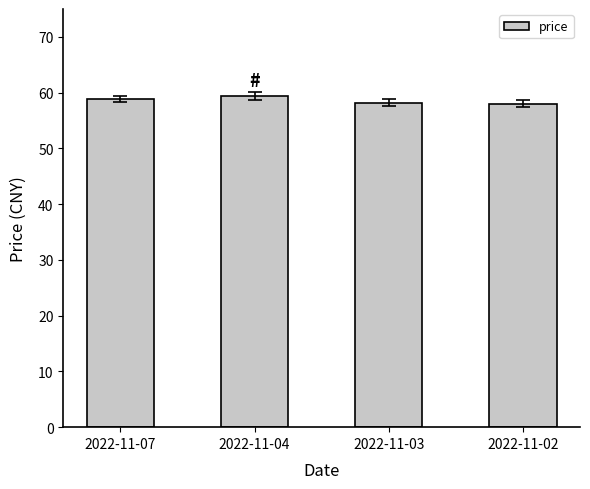

The value at 2022-11-07 is 21.2. True or false?

False